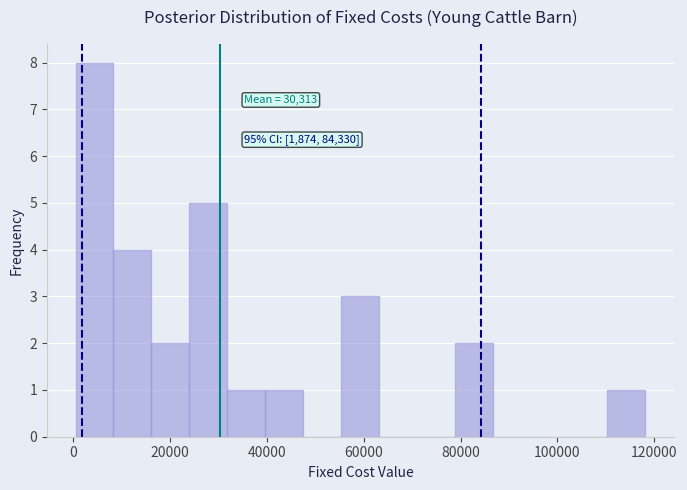

Read against the x-axis, roughly where is the centre of the tallest bar?

4000